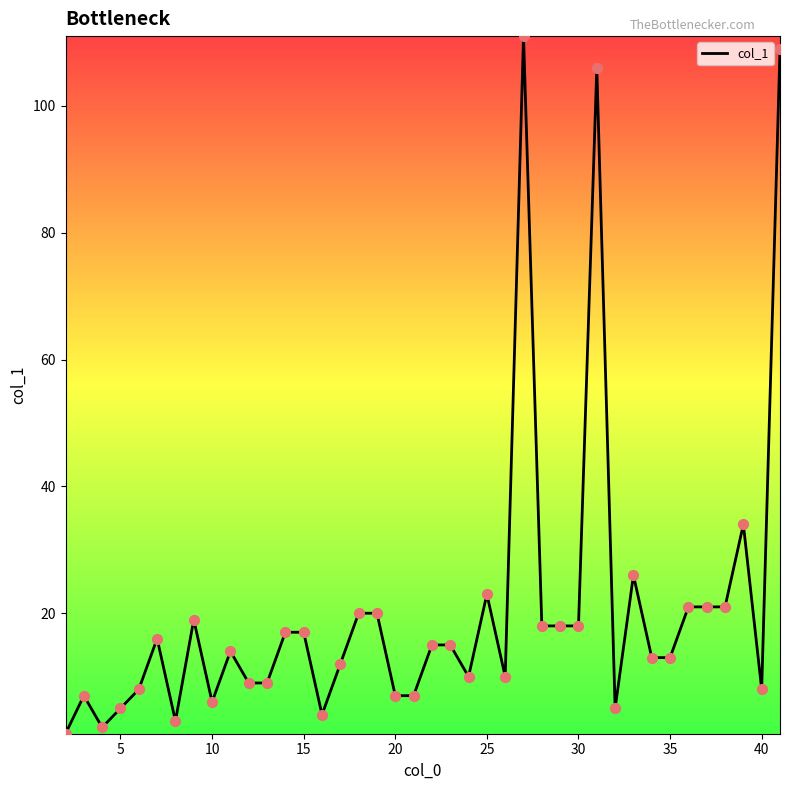

What is the difference between the maximum and minimum values?

110